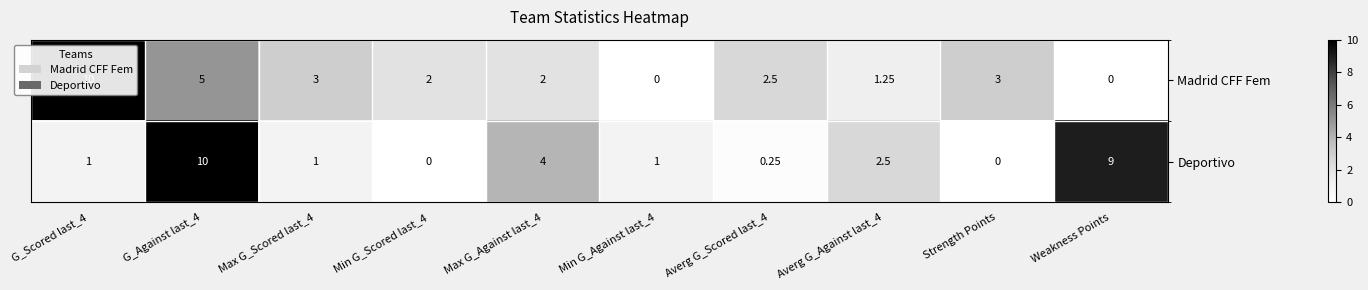

Rank the series at Min G_Scored last_4 from lowest to highest value.

Deportivo, Madrid CFF Fem